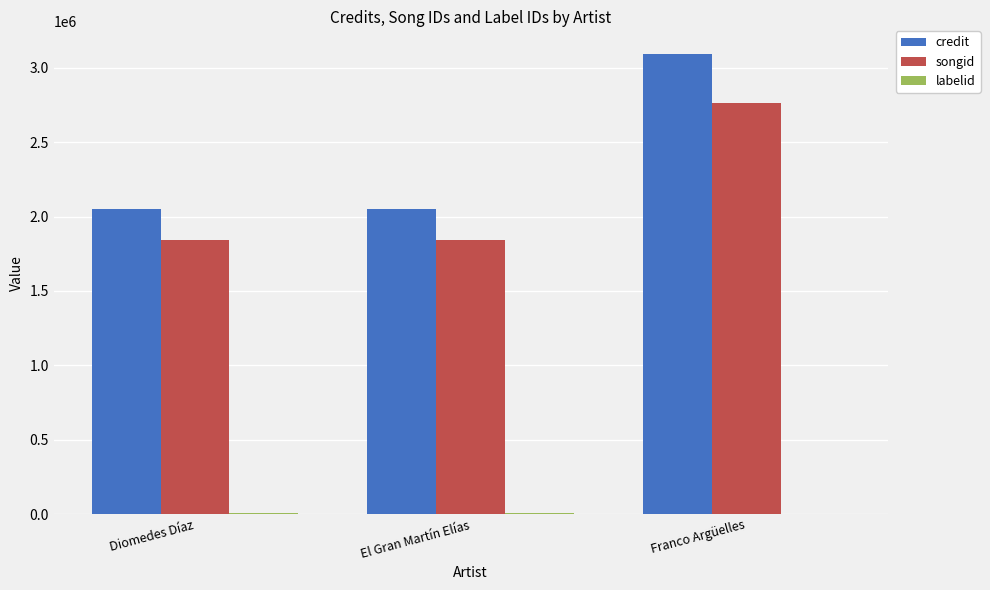

What is the sum of all songid values?

6446442